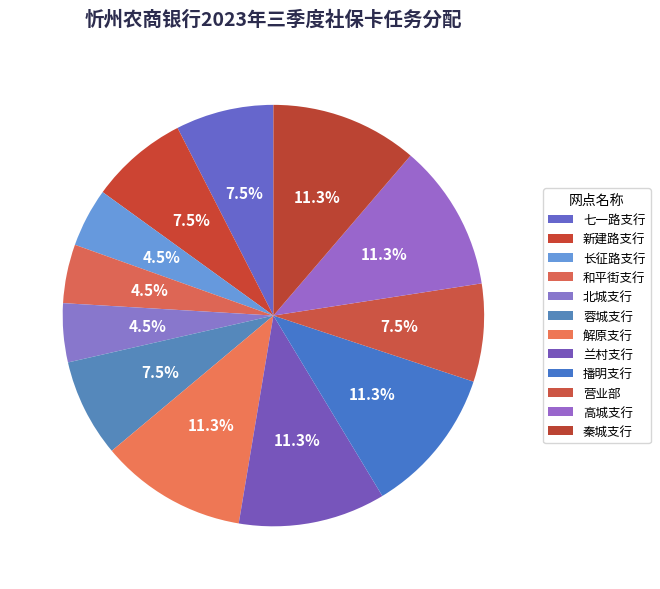

How many slices are in this pie chart?

12